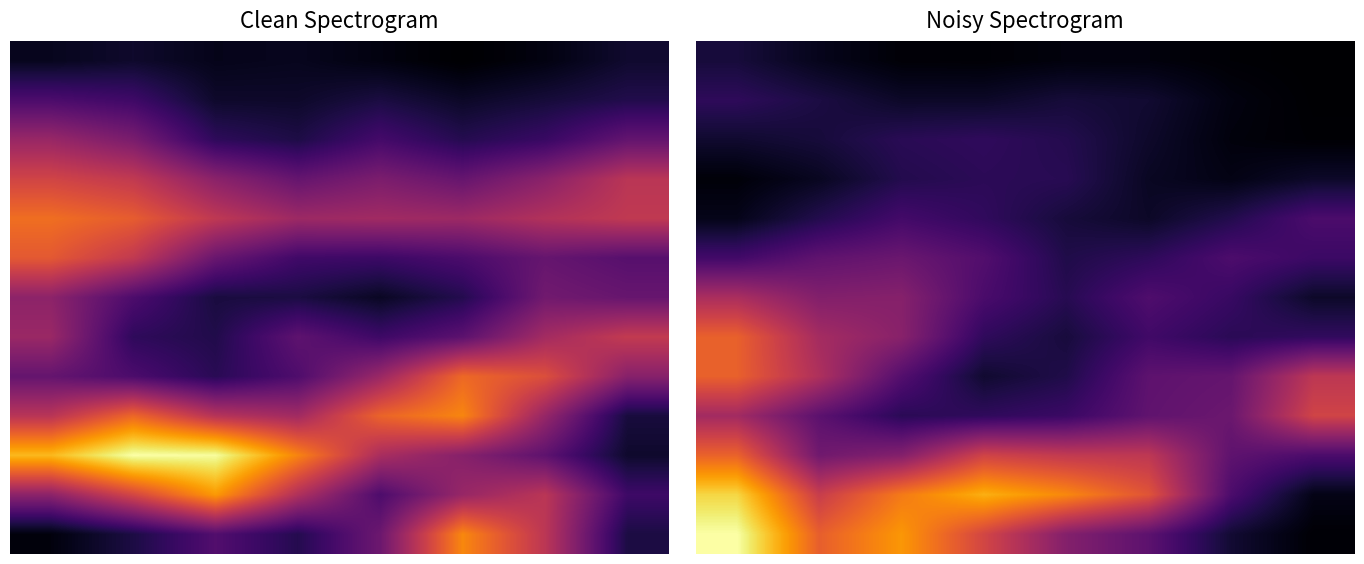

How many series are shown in this chart?

13